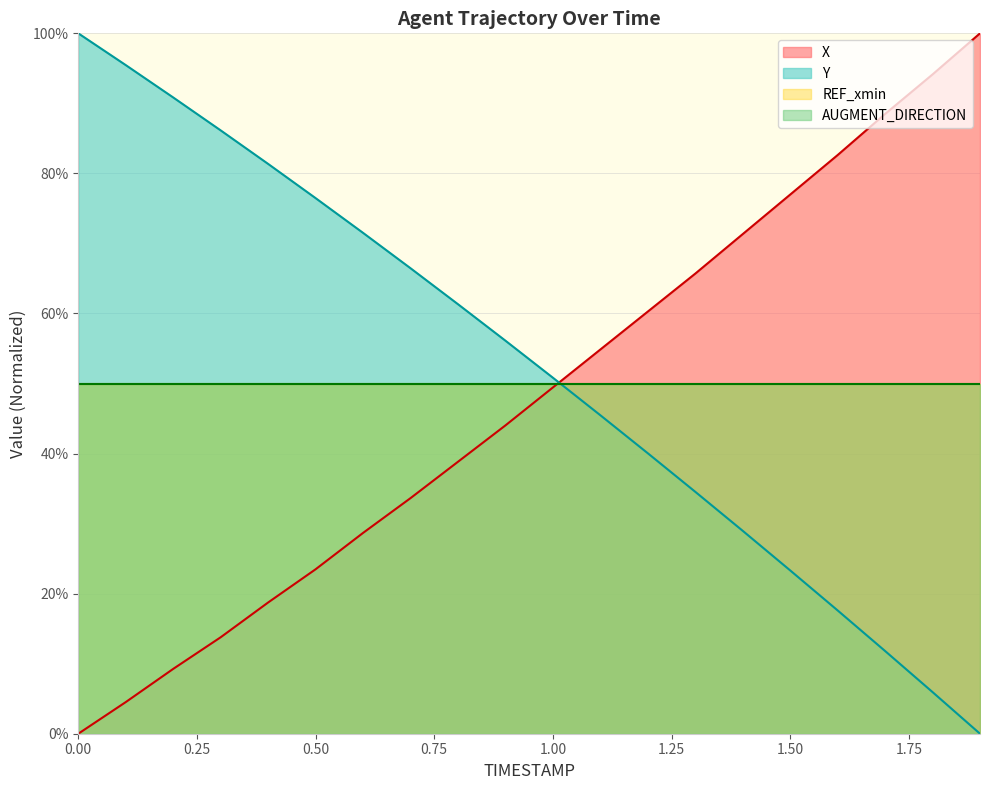

Read the Y value at 0.6.

71.5